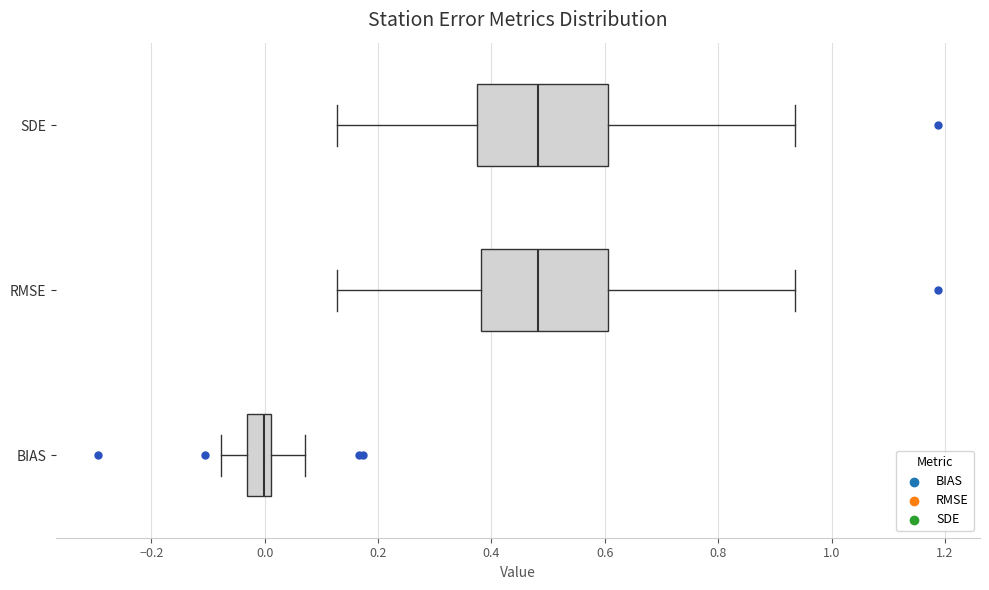

Reading bottom to top, read every box against the x-axis: the position of its median line, the range the box covers, and the ends of its whiskers. The values are not printed on the chart, so give them approximately, as read against the axis.

BIAS: median 0.00, box -0.04 to 0.02, whiskers -0.08 to 0.08
RMSE: median 0.48, box 0.38 to 0.60, whiskers 0.12 to 0.94
SDE: median 0.48, box 0.38 to 0.60, whiskers 0.12 to 0.94